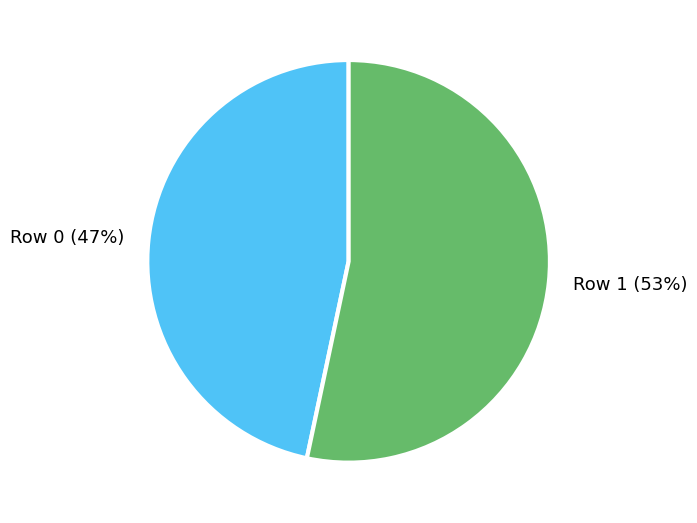

Do Row 1 (53%) and Row 0 (47%) together represent more than half of the pie?

Yes